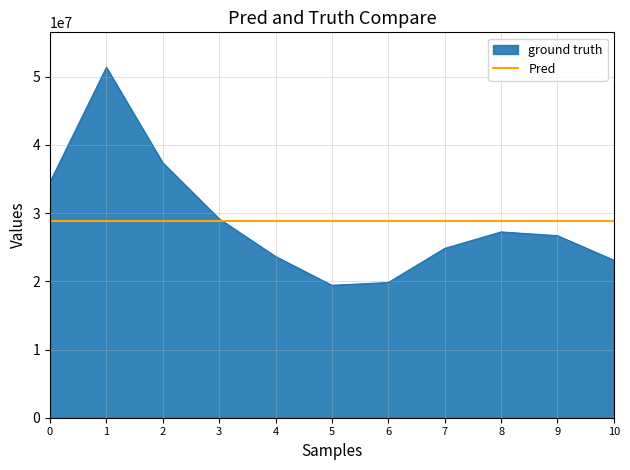

Reading left to right, transcribe all the data shown in this chart.

34558056	51367979	37369105	29160265	23634713	19415323	19824072	24824187	27239997	26688379	23090476